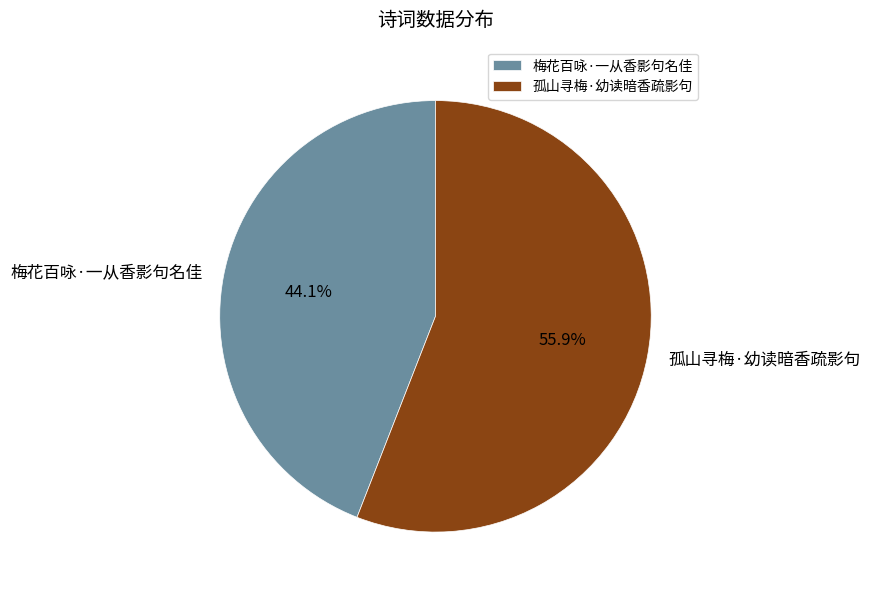

Which slice is the largest?

孤山寻梅·幼读暗香疏影句